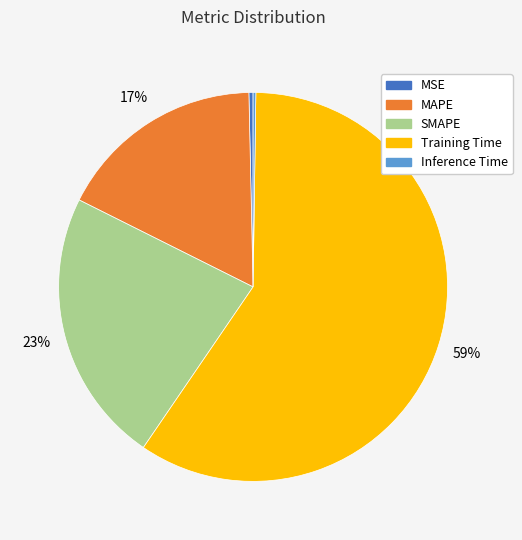

What percentage is the SMAPE slice, to the nearest percent?

23%